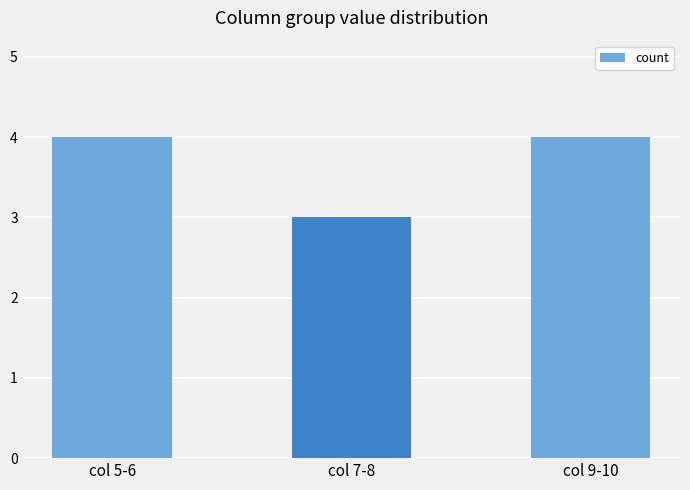

Is it true that the value at col 7-8 is 2?

False